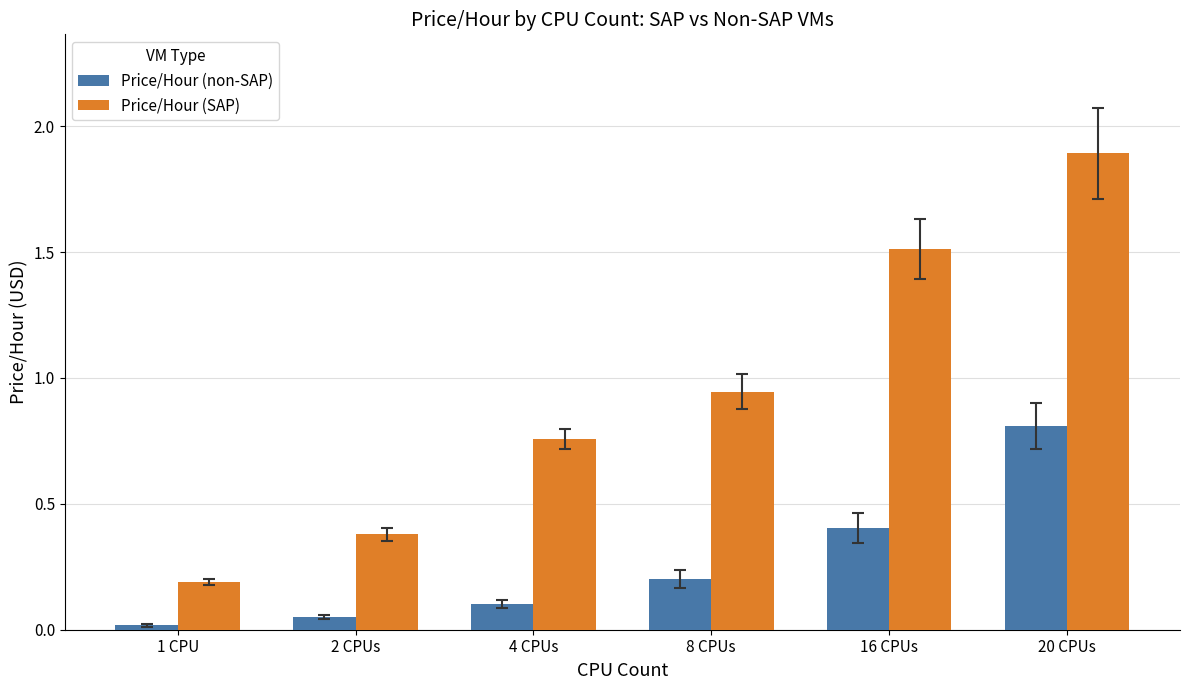

Between 1 CPU and 8 CPUs, which series saw the biggest shift?

Price/Hour (SAP)